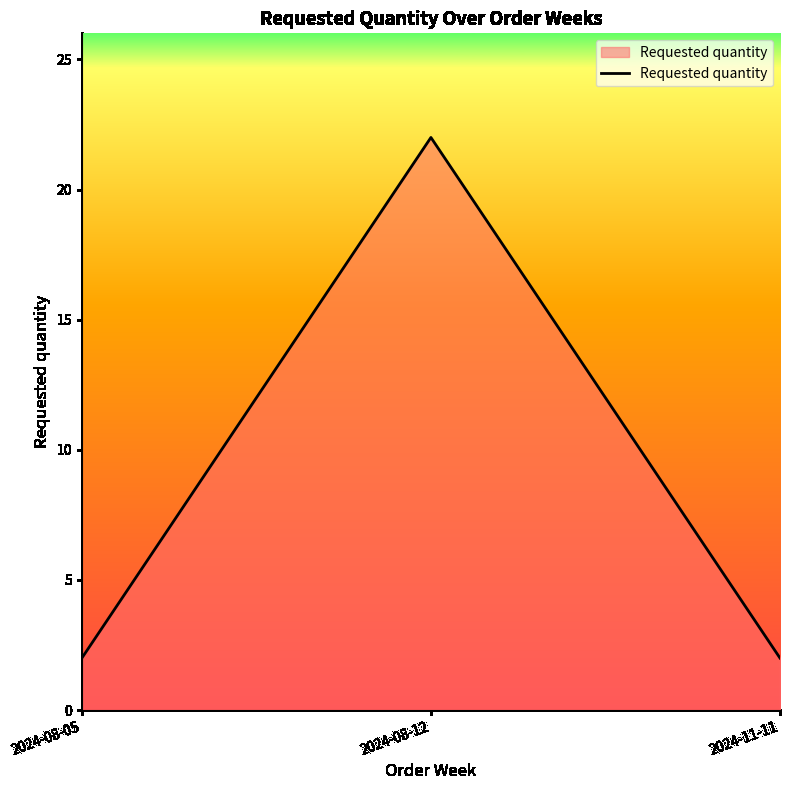

Count the number of categories in the chart.

3